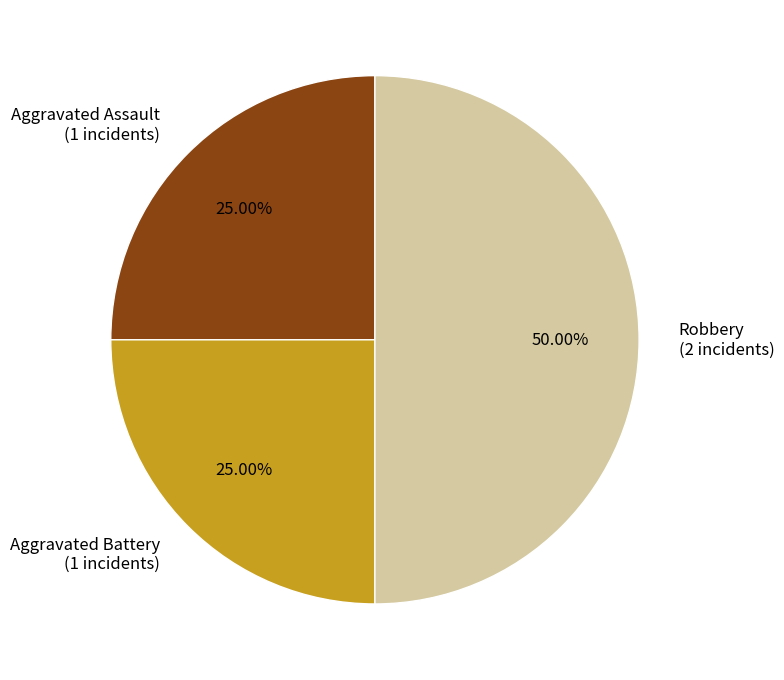

Count the number of slices in the pie.

3